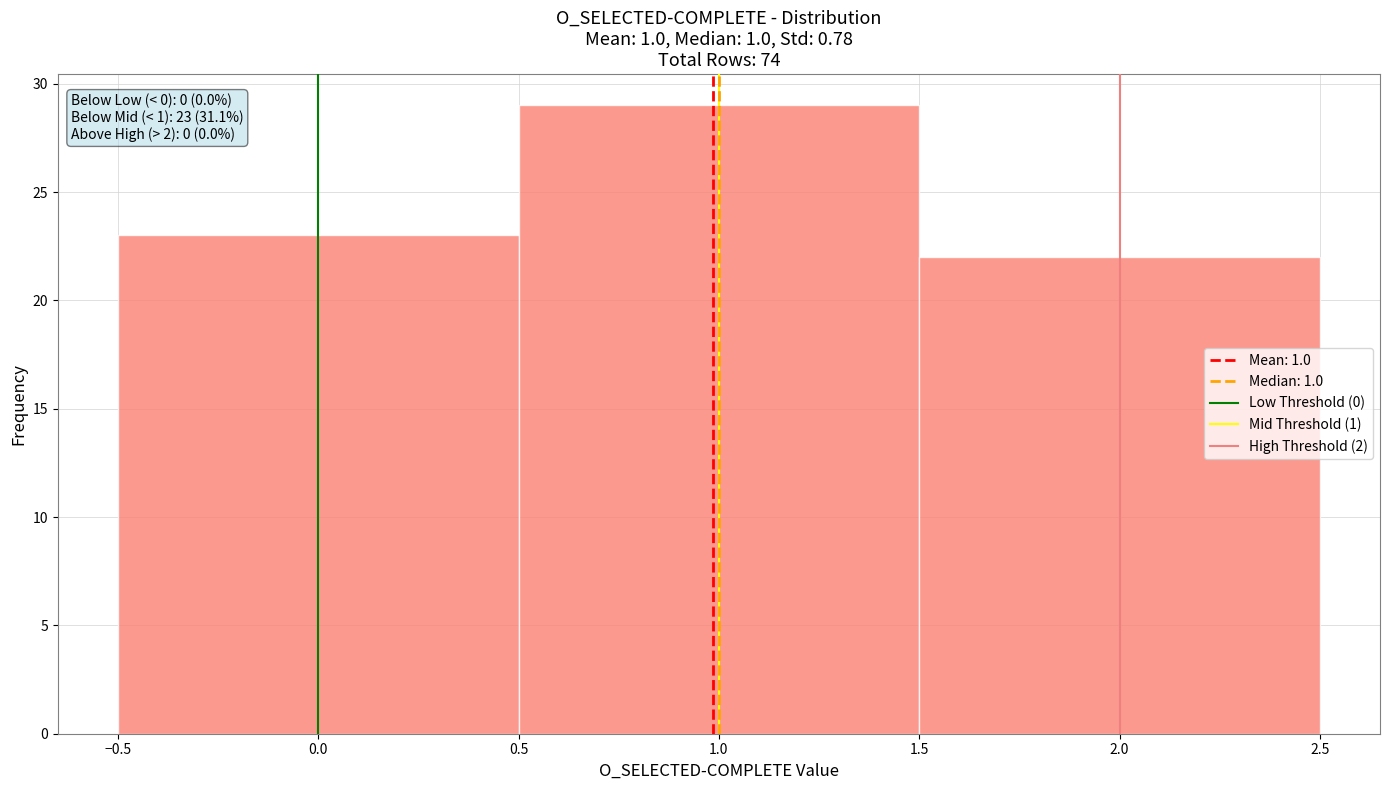

Which range on the x-axis has the tallest bar?

0.5 to 1.5